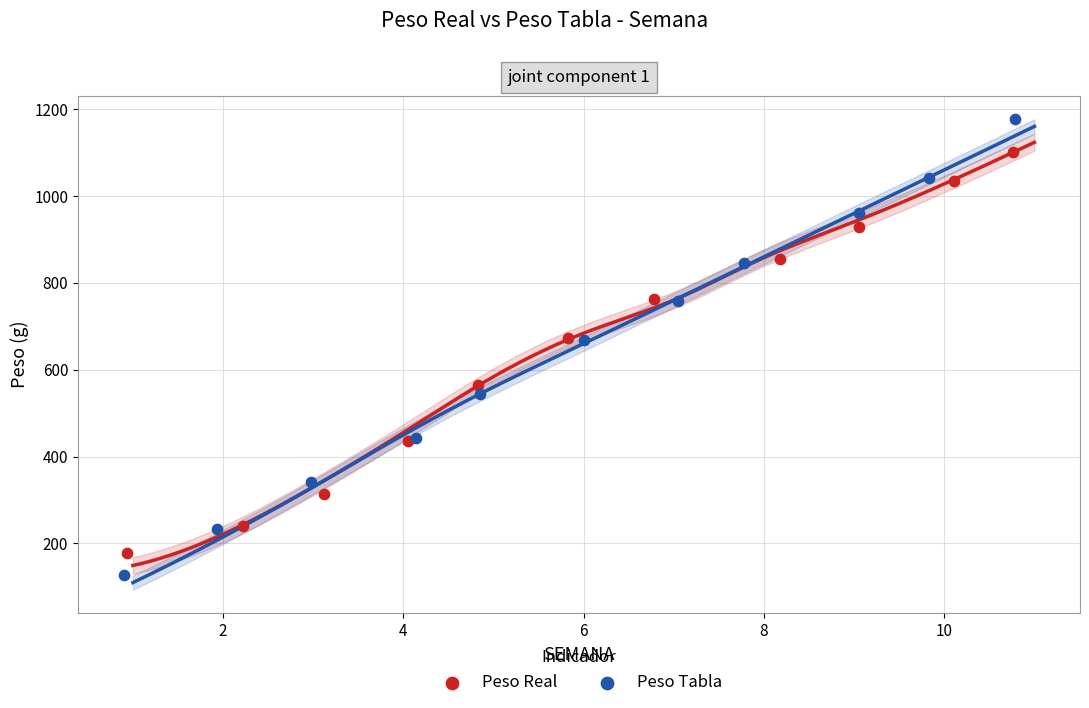

Which series has the widest spread of Y values?

Peso Tabla